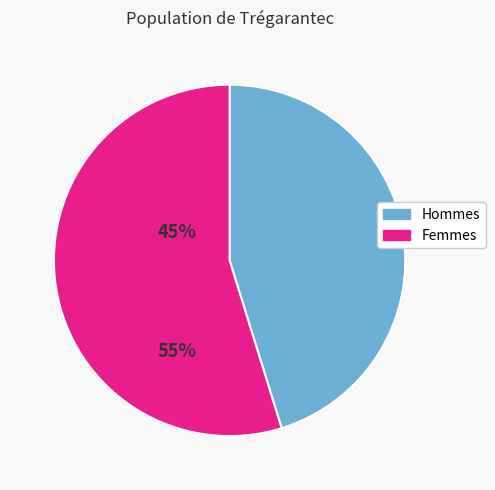

Is there a majority slice in this chart?

Yes